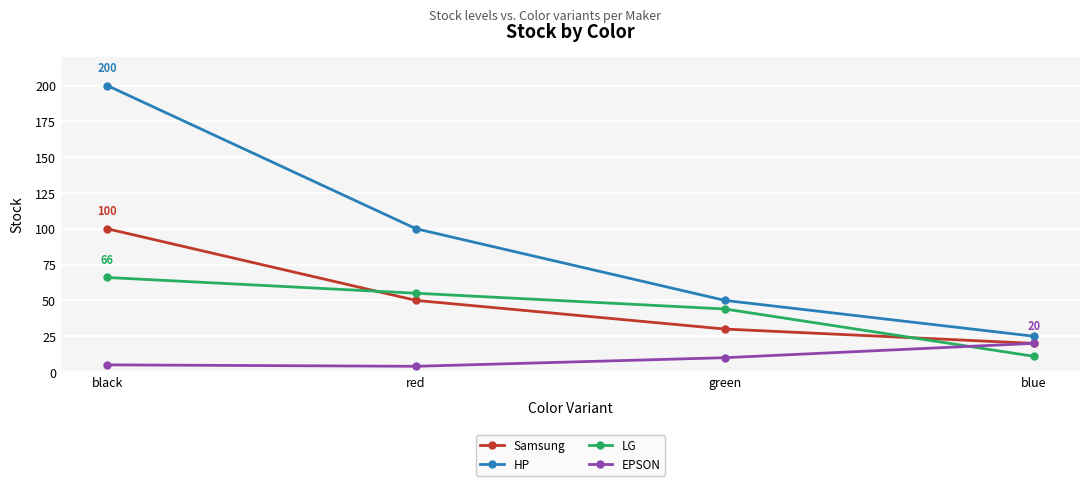

True or false: HP and Samsung intersect in this chart.

False